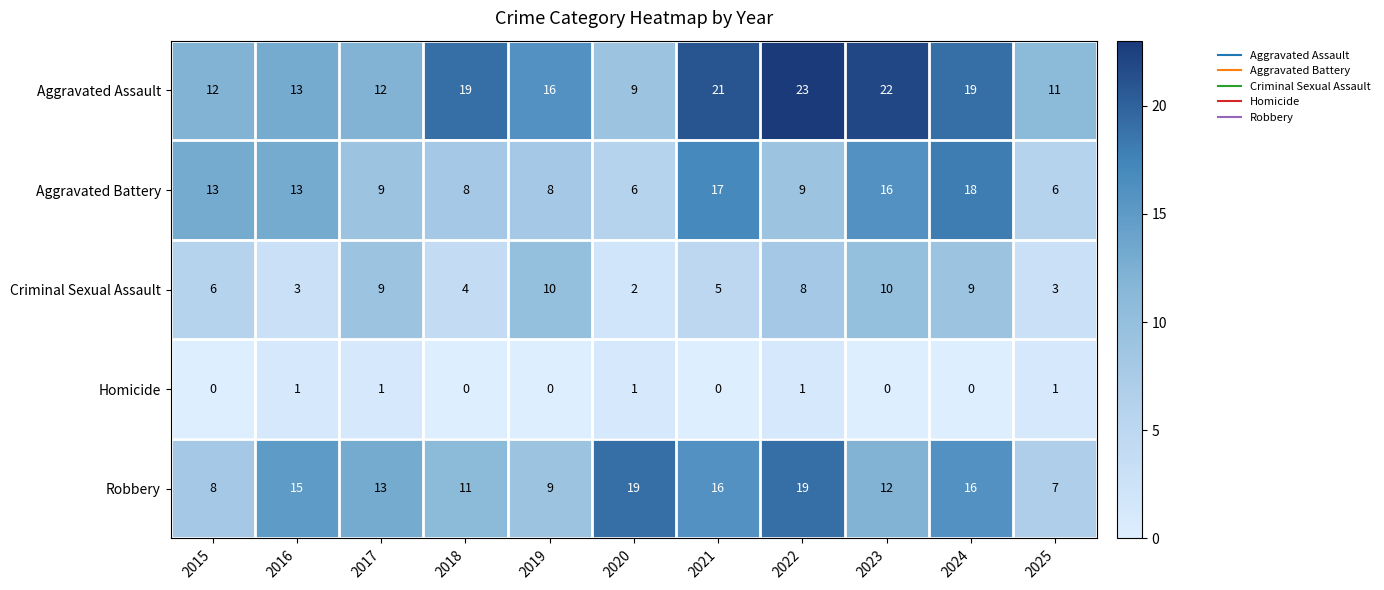

At 2023, list the series in order from smallest to largest.

Homicide, Criminal Sexual Assault, Robbery, Aggravated Battery, Aggravated Assault